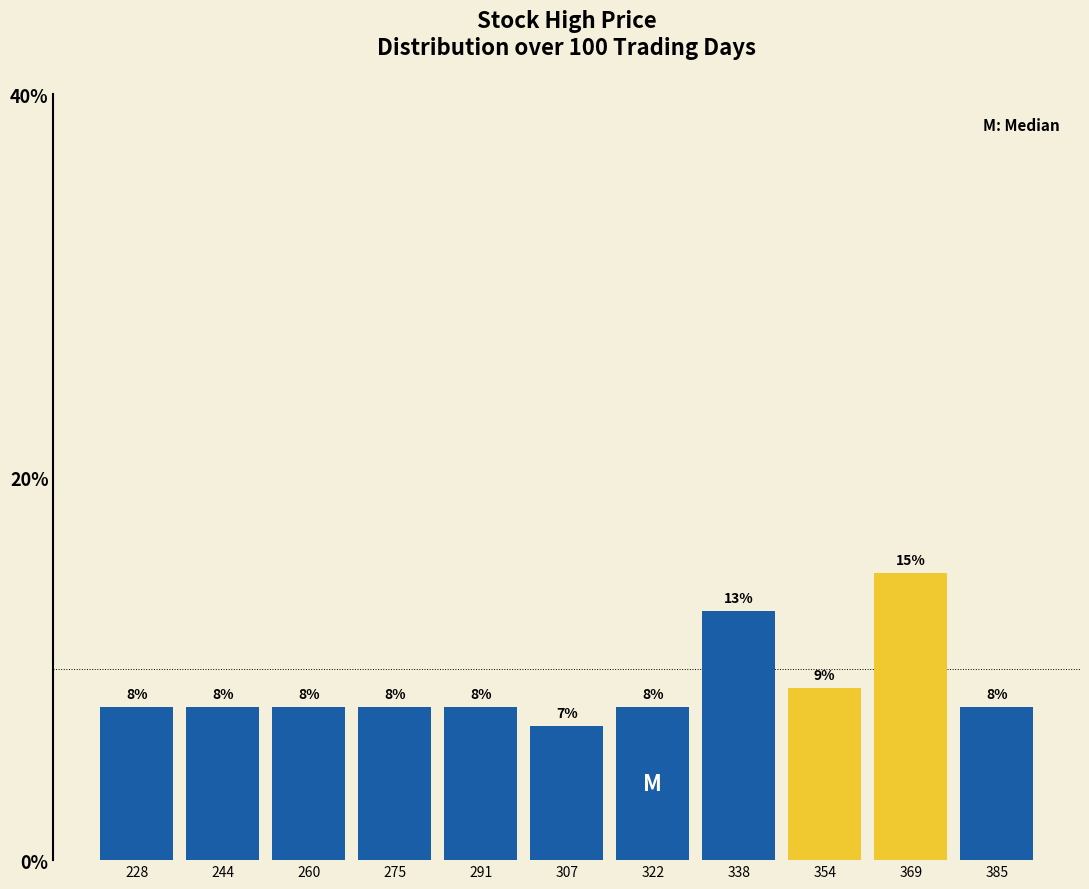

Reading left to right, transcribe this chart: for each bar, give the range it covers on the x-axis and its height. The bar edges are not printed on the chart, so give them approximately, as read against the axis.

222 to 236: 8
236 to 252: 8
252 to 268: 8
268 to 284: 8
284 to 300: 8
300 to 314: 7
314 to 330: 8
330 to 346: 13
346 to 362: 9
362 to 378: 15
378 to 394: 8